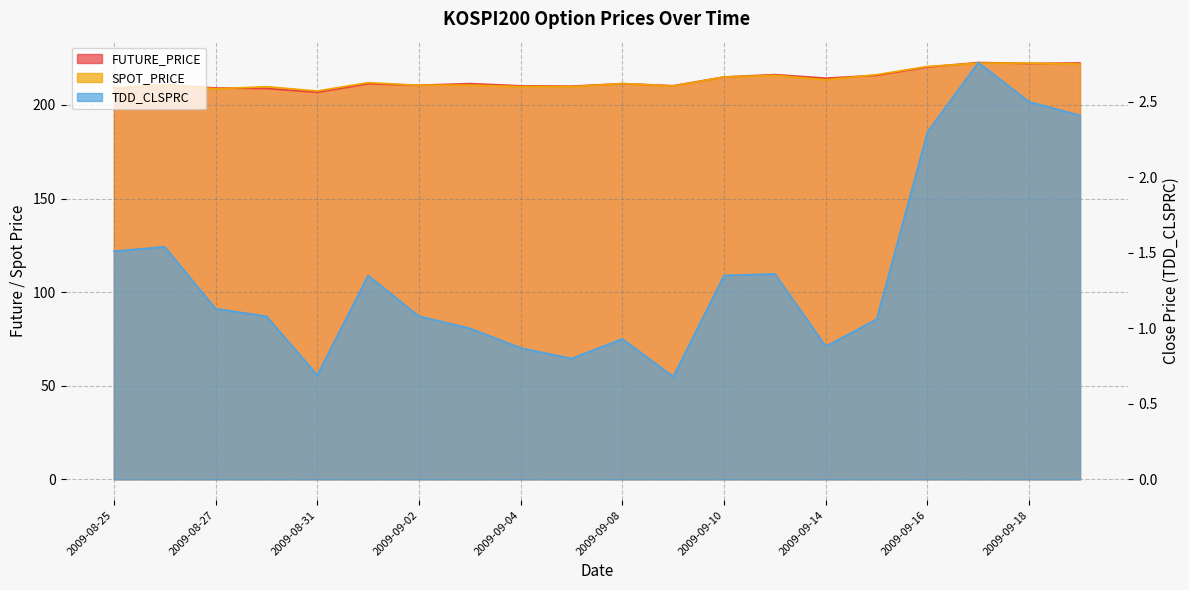

How many values in the FUTURE_PRICE series exceed 211?

11